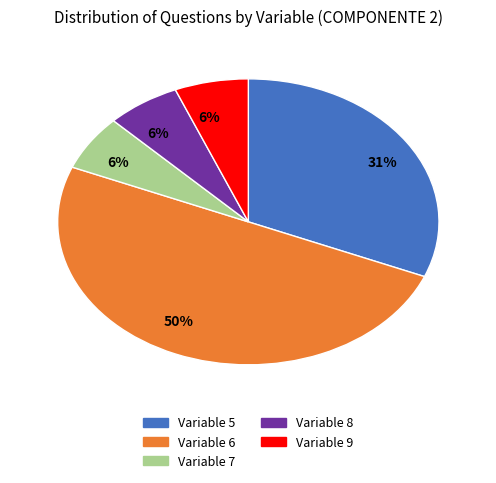

To the nearest percent, what is the difference between the largest and smallest slice percentages?

44%